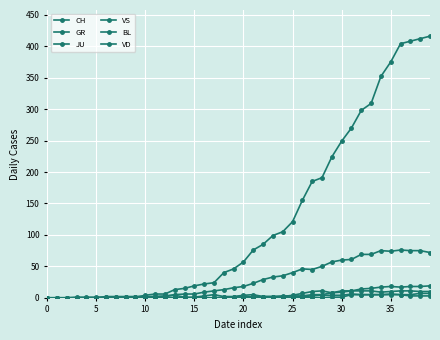

Does the chart display data point markers on the line(s)?

Yes